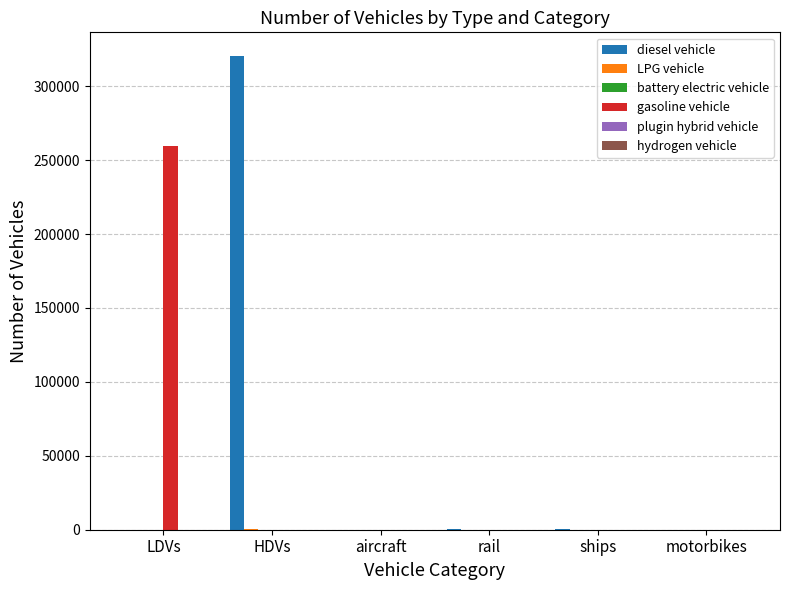

True or false: gasoline vehicle has a value of 0 at aircraft.

True